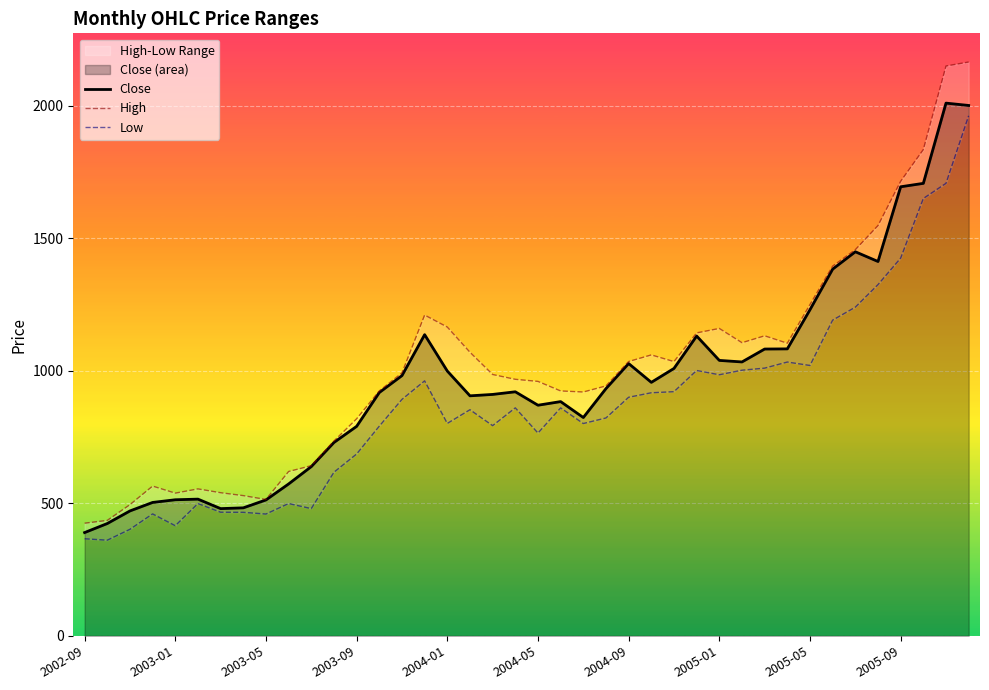

Where is Low nearest to the value 1161?

33